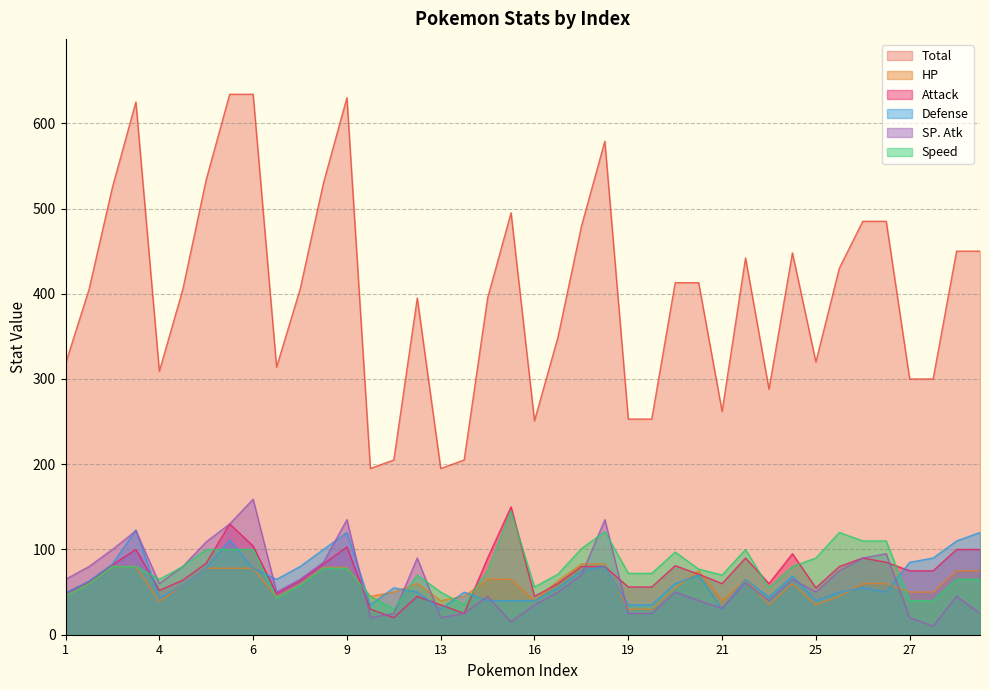

How many data points does each series have?

40